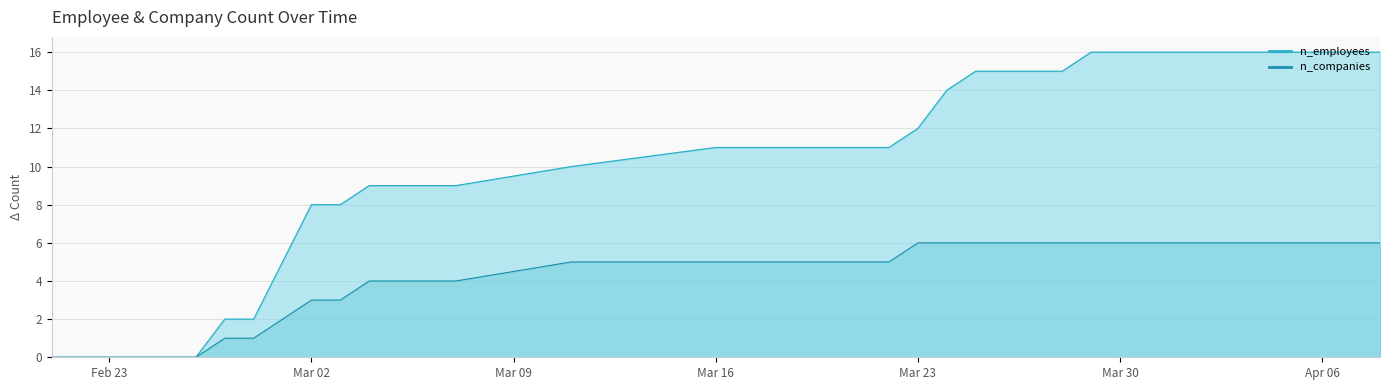

What is the greatest value displayed?

16